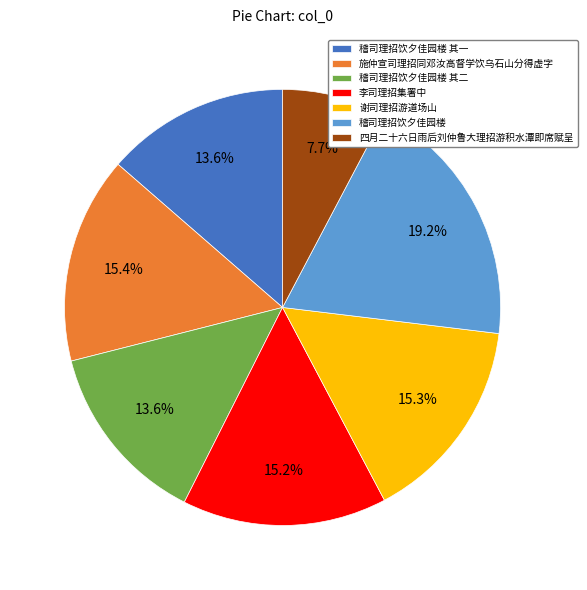

What percentage do 李司理招集署中 and 四月二十六日雨后刘仲鲁大理招游积水潭即席赋呈 together represent?

22.9%